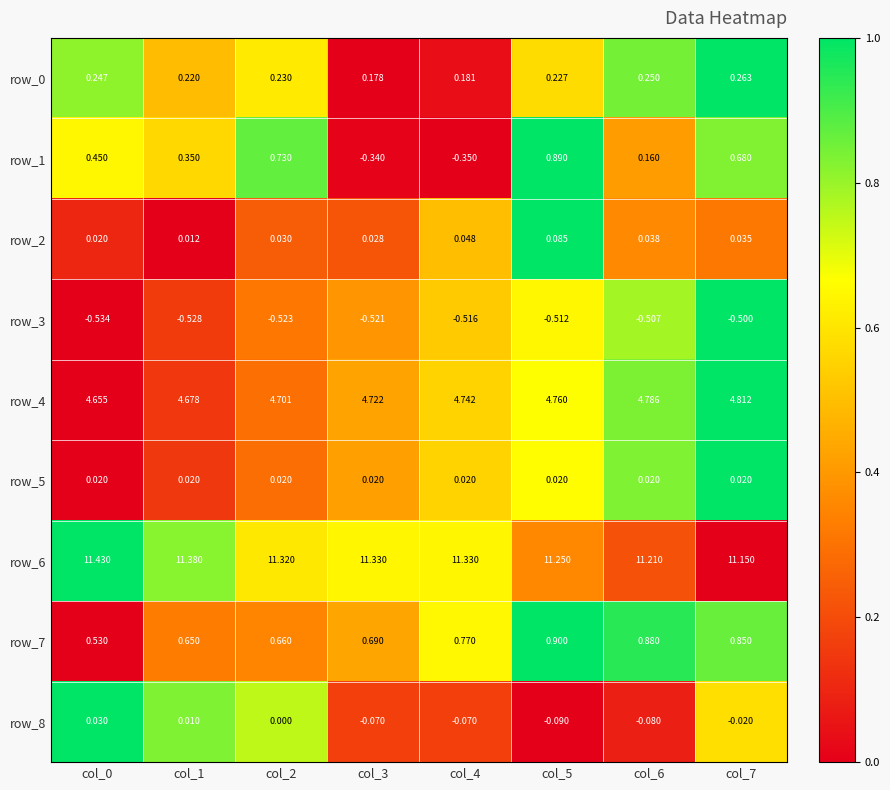

What is the total value across all series at col_3?

16.0